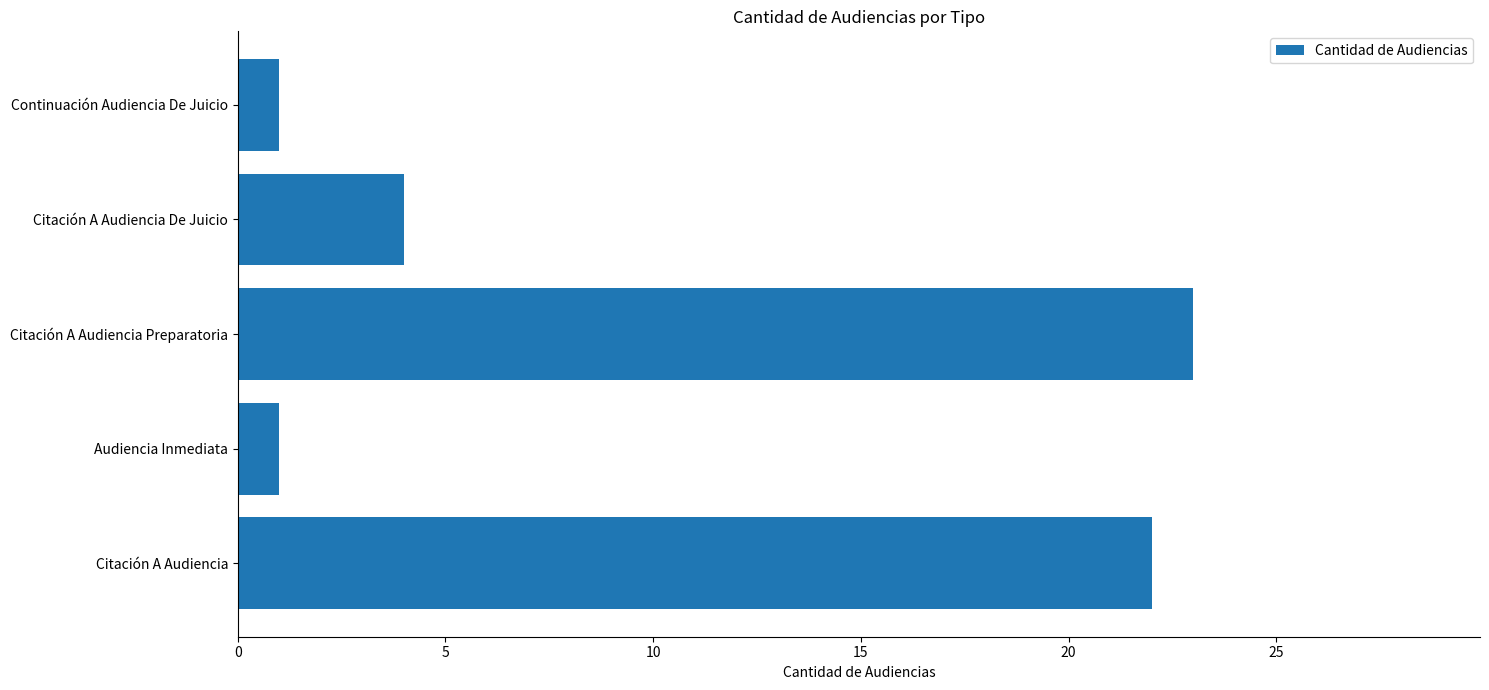

Does the chart contain any negative values?

No